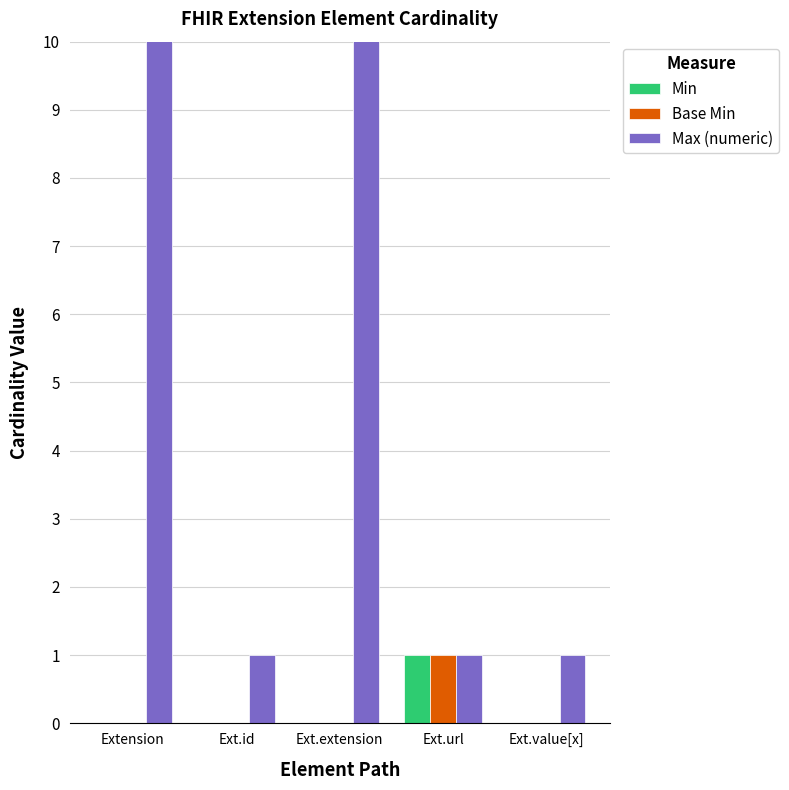

What is the total value across all series at Ext.value[x]?

1